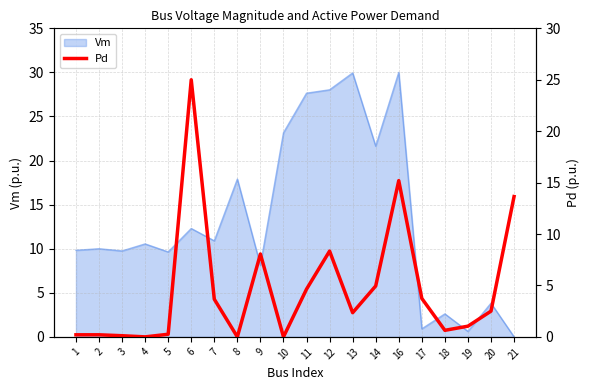

At which category does the chart reach its peak across all series?

6